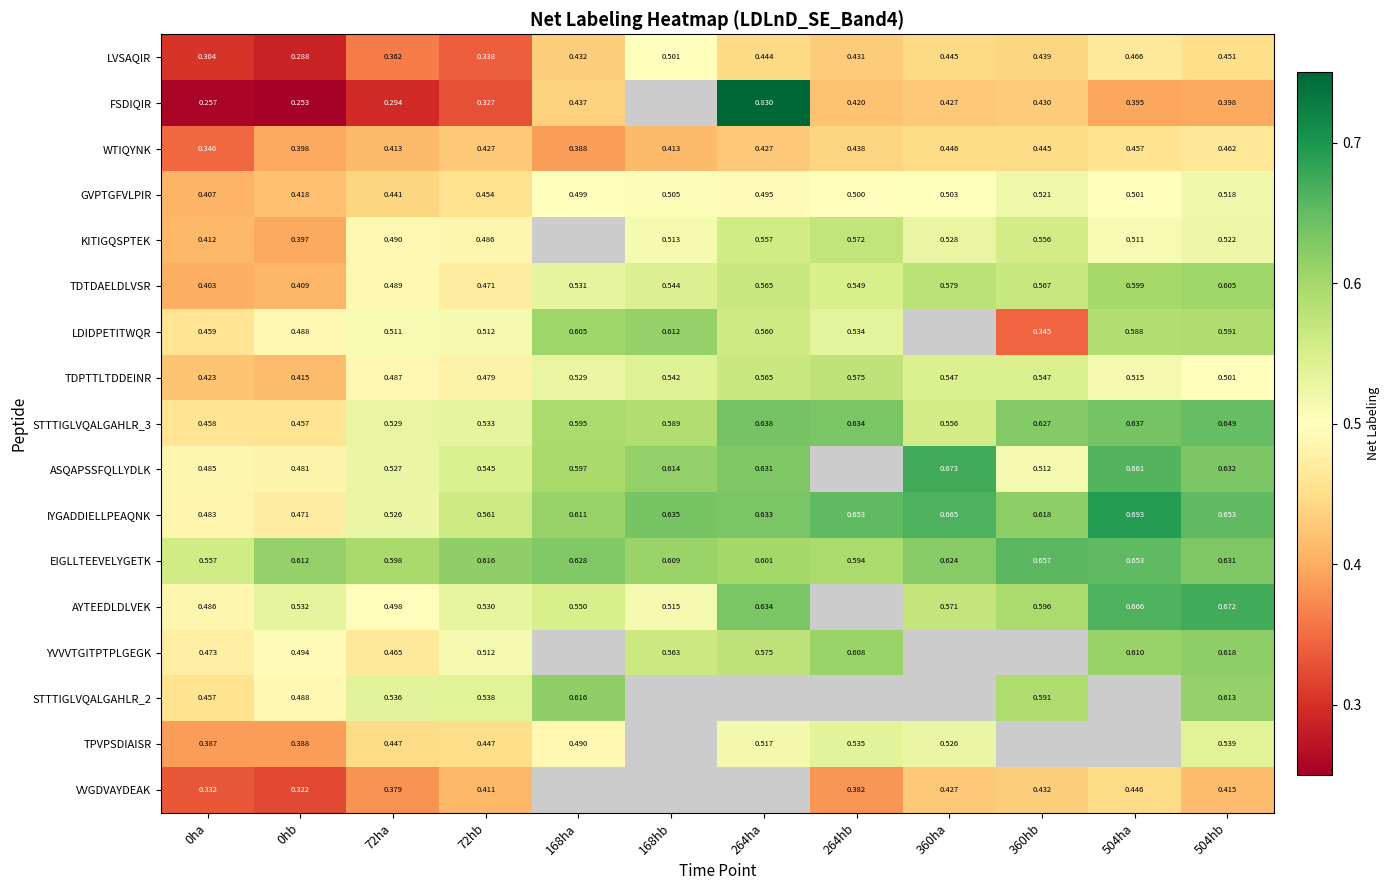

Rank the series by their maximum value, from lowest to highest.

VVGDVAYDEAK, WTIQYNK, LVSAQIR, GVPTGFVLPIR, TPVPSDIAISR, KITIGQSPTEK, TDPTTLTDDEINR, TDTDAELDLVSR, LDIDPETITWQR, STTTIGLVQALGAHLR_2, YVVVTGITPTPLGEGK, STTTIGLVQALGAHLR_3, EIGLLTEEVELYGETK, AYTEEDLDLVEK, ASQAPSSFQLLYDLK, IYGADDIELLPEAQNK, FSDIQIR